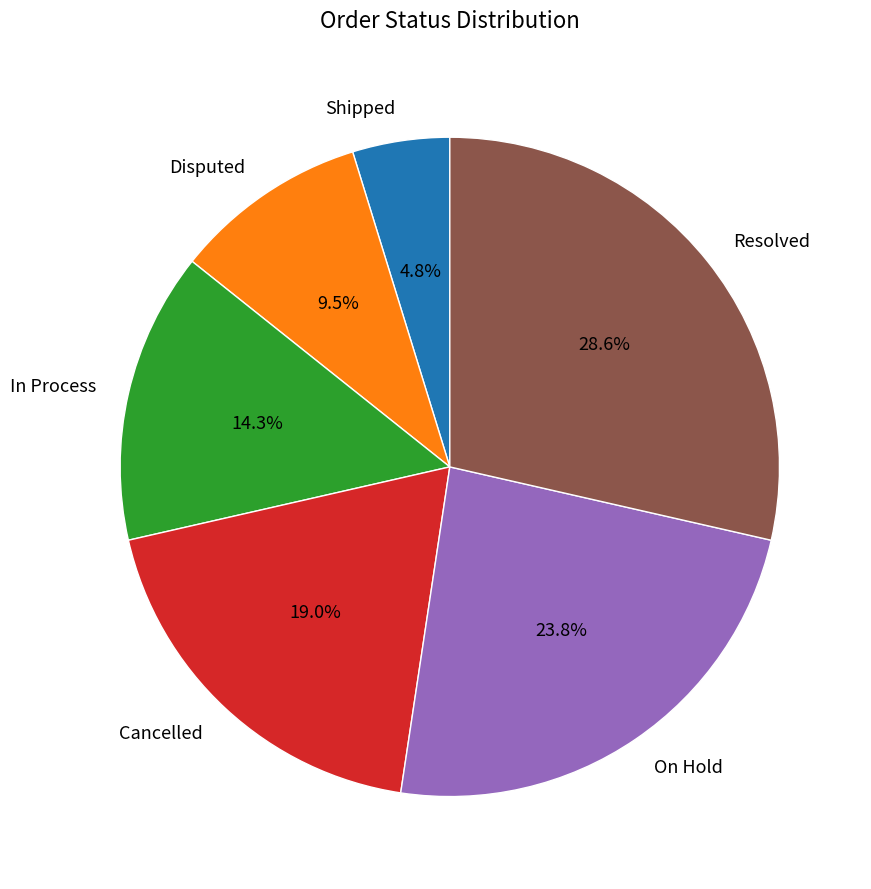

How many segments does this pie chart have?

6